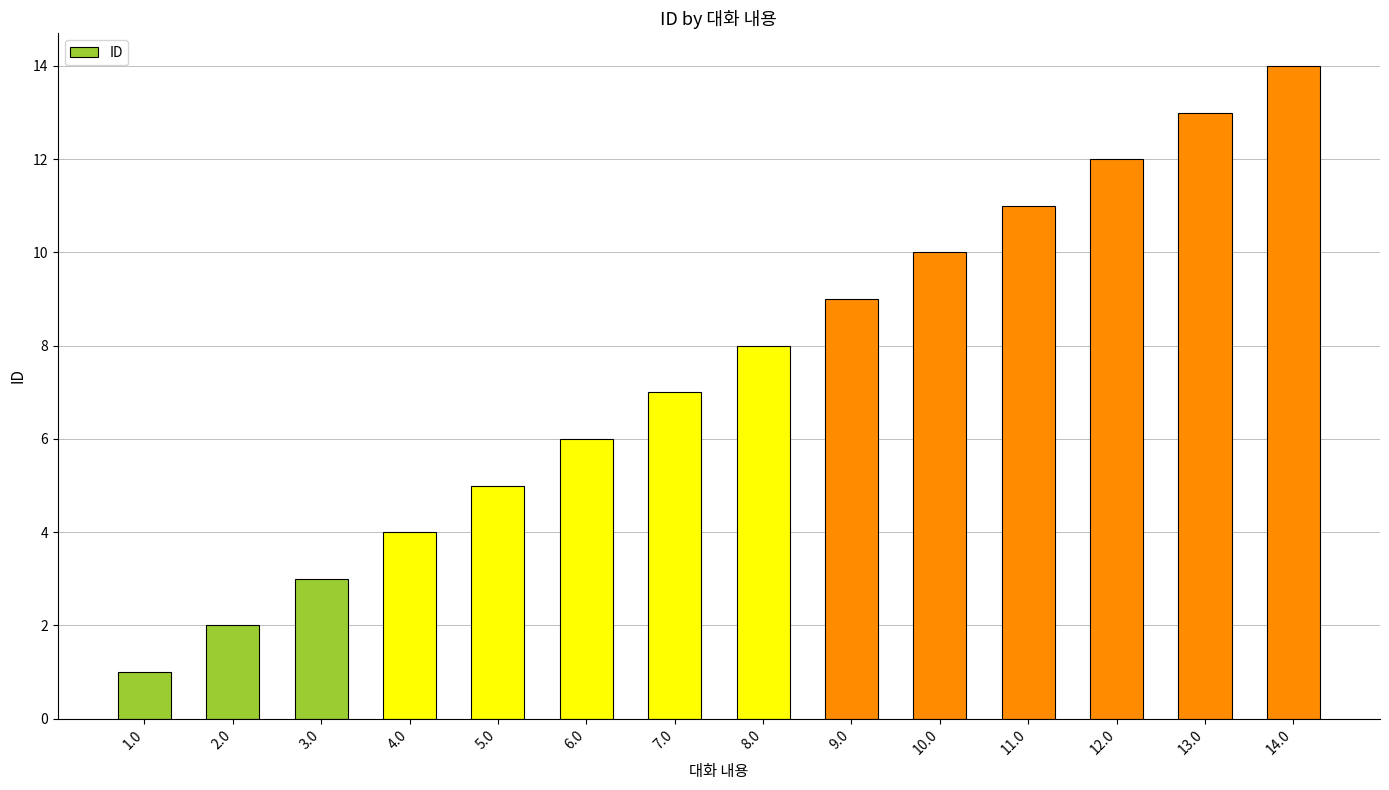

Reading right to left, extract all data points from this chart.

14	13	12	11	10	9	8	7	6	5	4	3	2	1